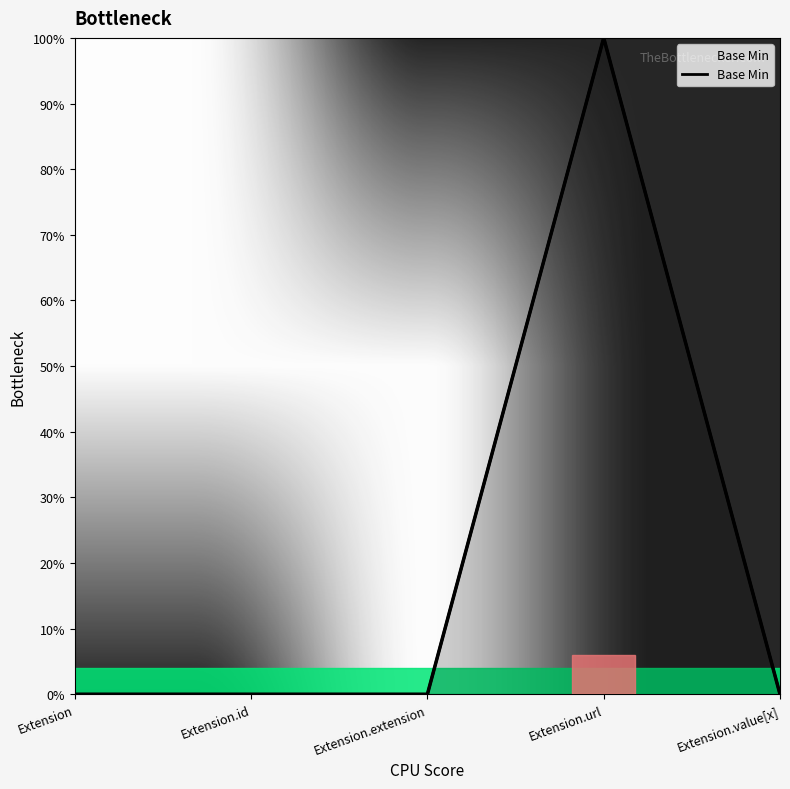

Which label corresponds to the smallest value in the chart?

Extension